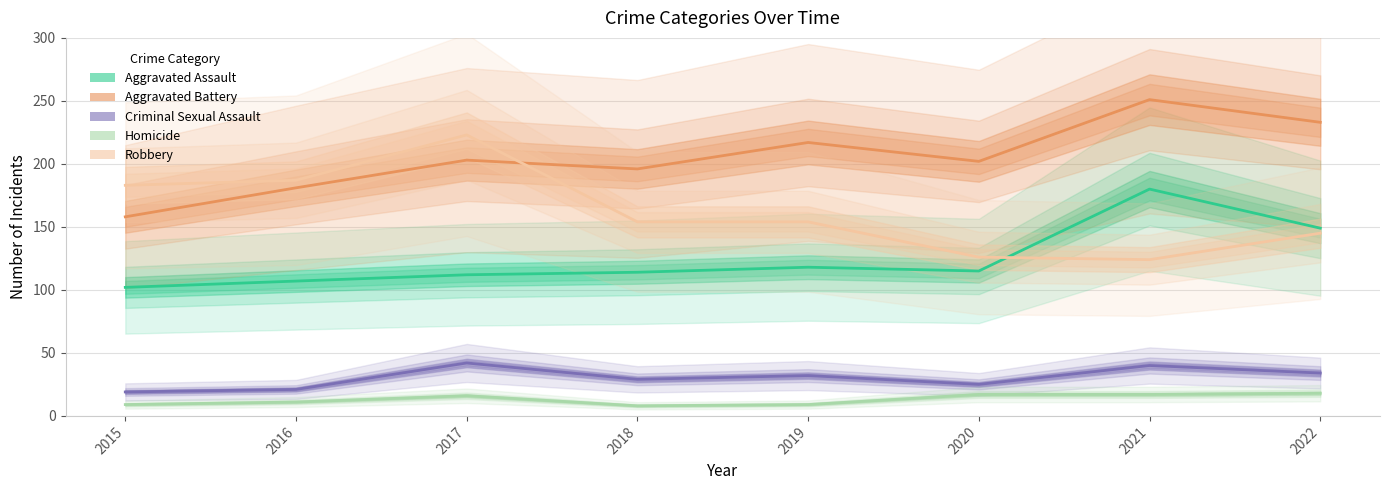

What is the difference between the maximum and second lowest values in the Criminal Sexual Assault series?

21